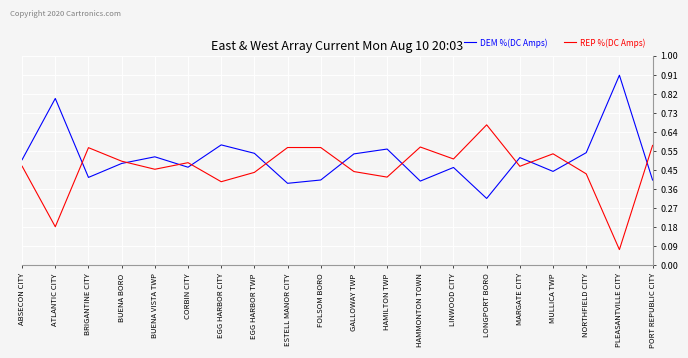

What position from the left is HAMILTON TWP?

12